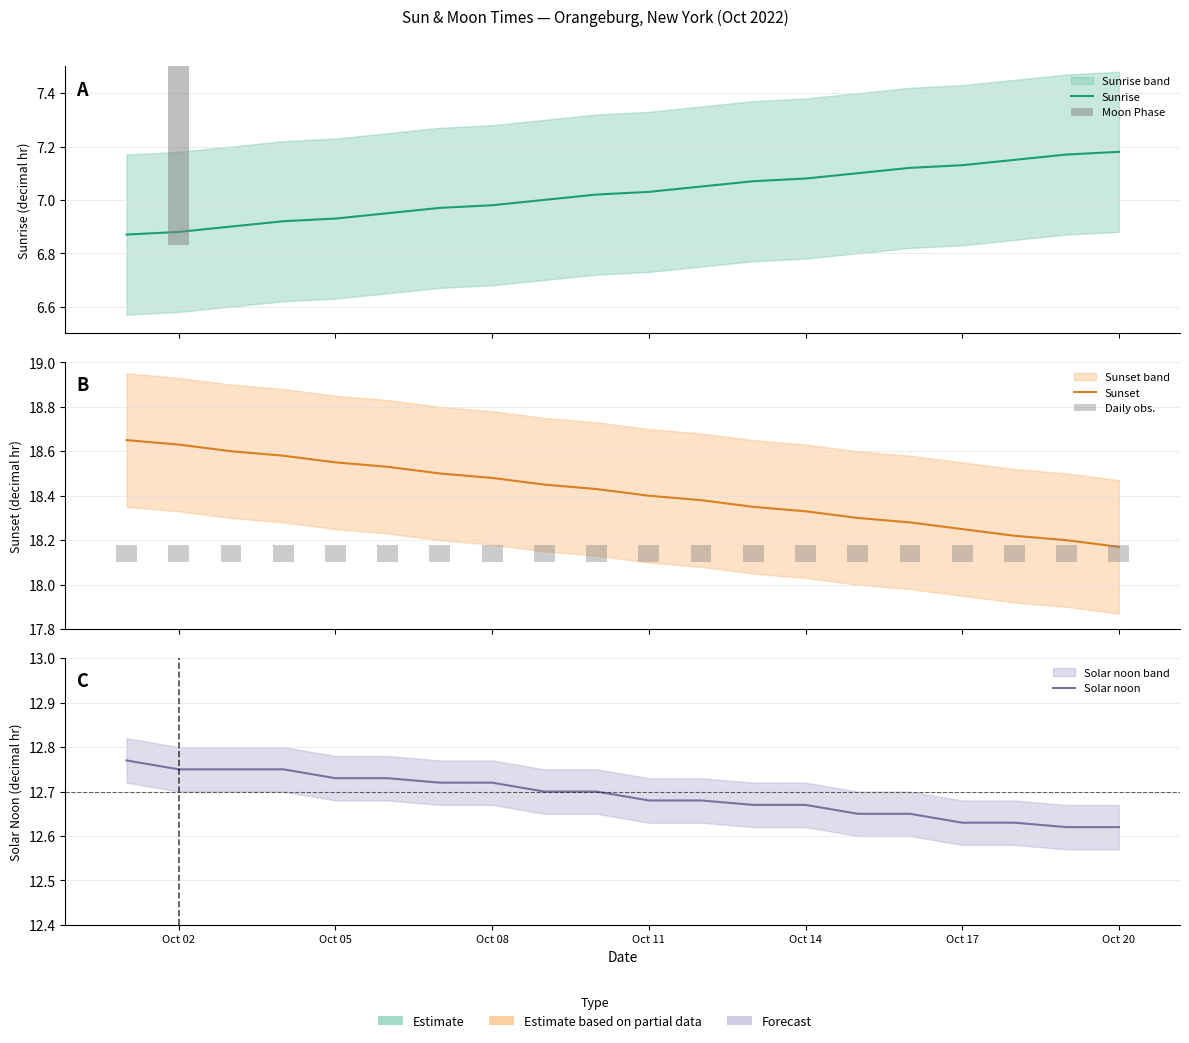

What is the difference between the second highest and minimum values in the Sunrise series?

0.3